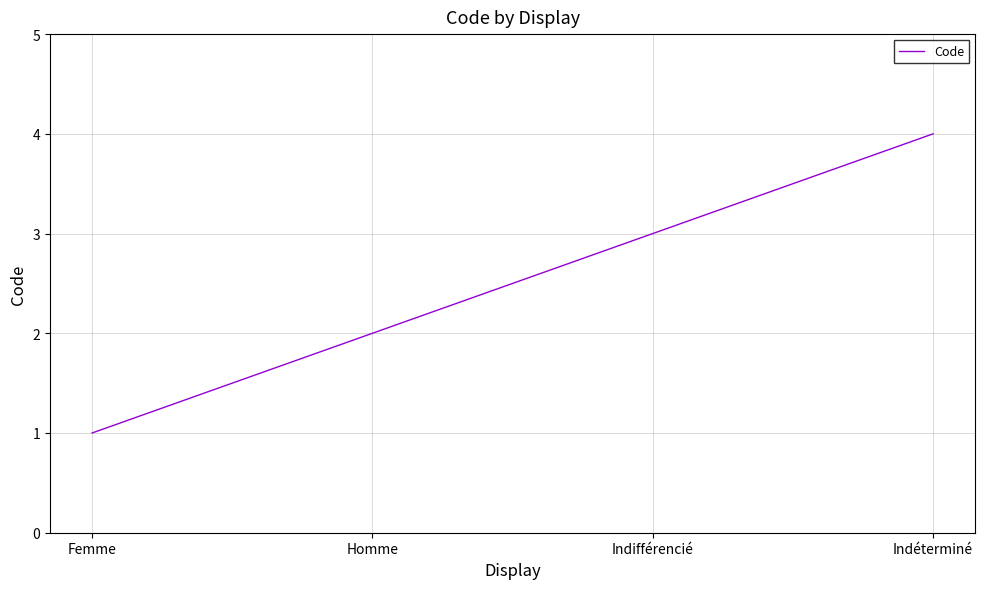

What position from the right is Homme?

3